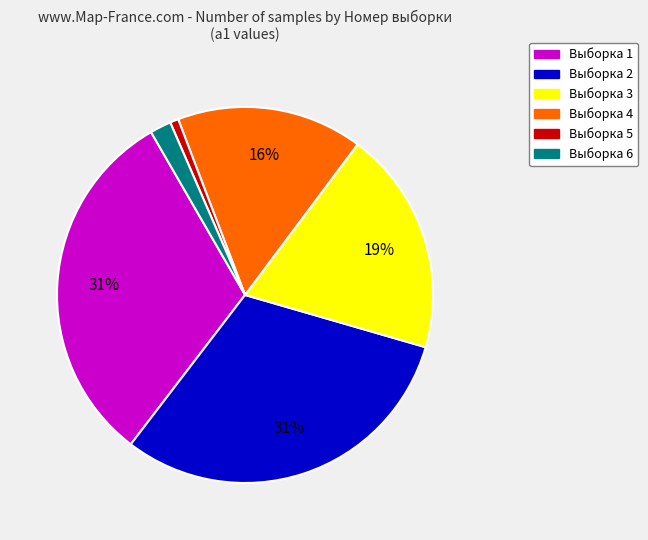

Does any single category account for the majority?

No